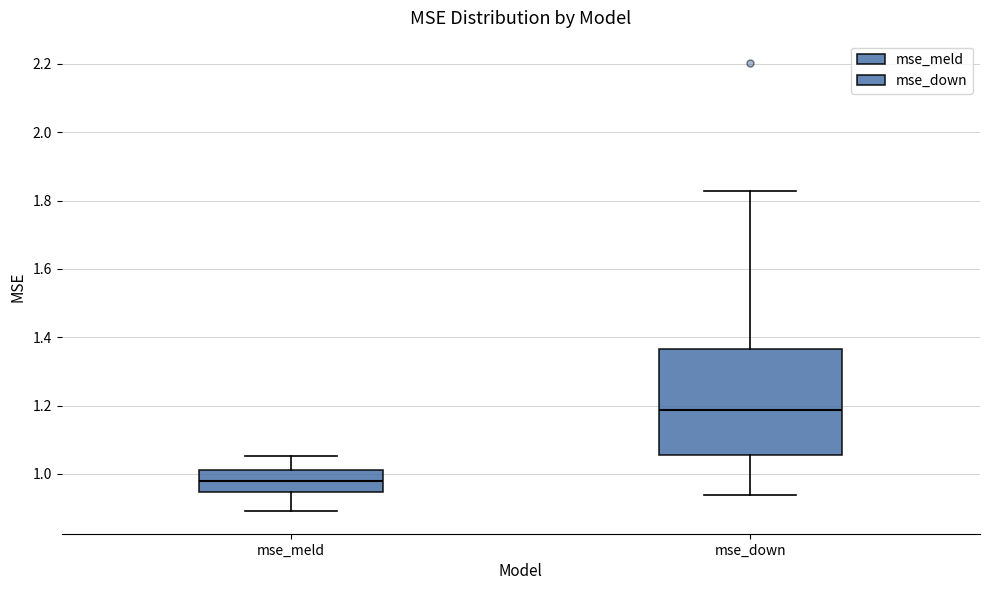

Reading left to right, read every box against the y-axis: the position of its median line, the range the box covers, and the ends of its whiskers. The values are not printed on the chart, so give them approximately, as read against the axis.

mse_meld: median 0.98, box 0.94 to 1.02, whiskers 0.90 to 1.06
mse_down: median 1.18, box 1.06 to 1.36, whiskers 0.94 to 1.82